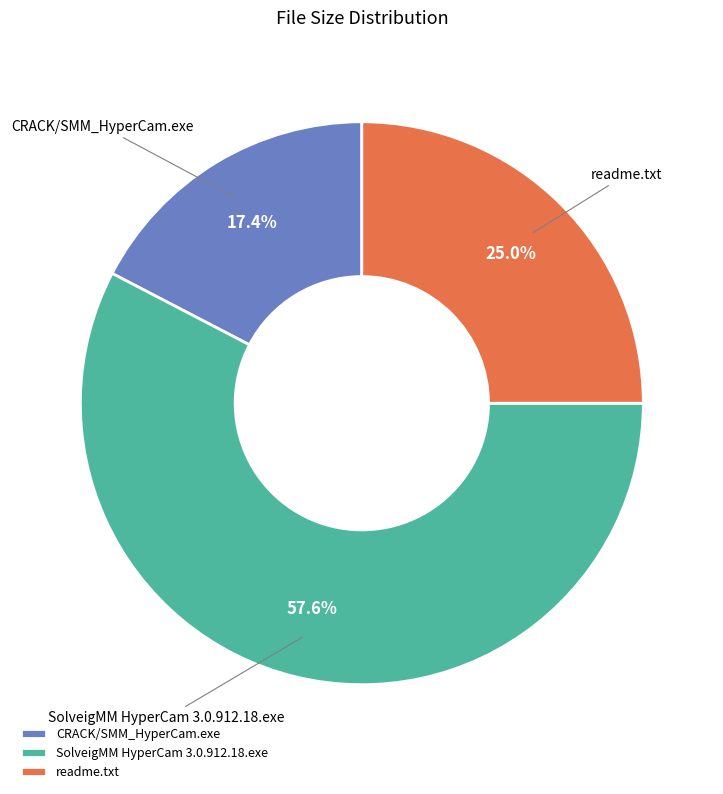

Do CRACK/SMM_HyperCam.exe and SolveigMM HyperCam 3.0.912.18.exe together represent more than half of the pie?

Yes